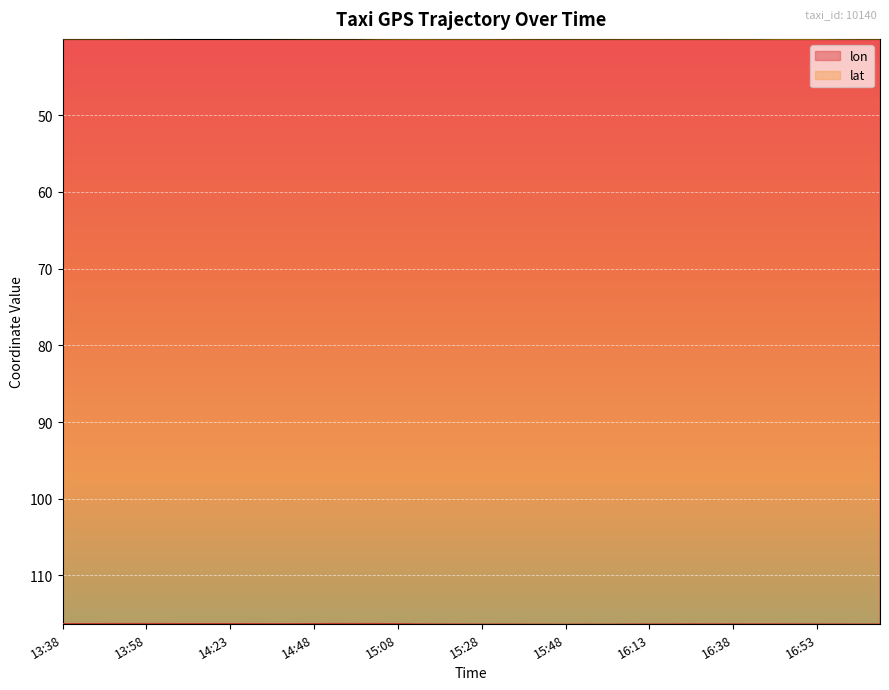

What is the total value across all series at 15:38?

156.4